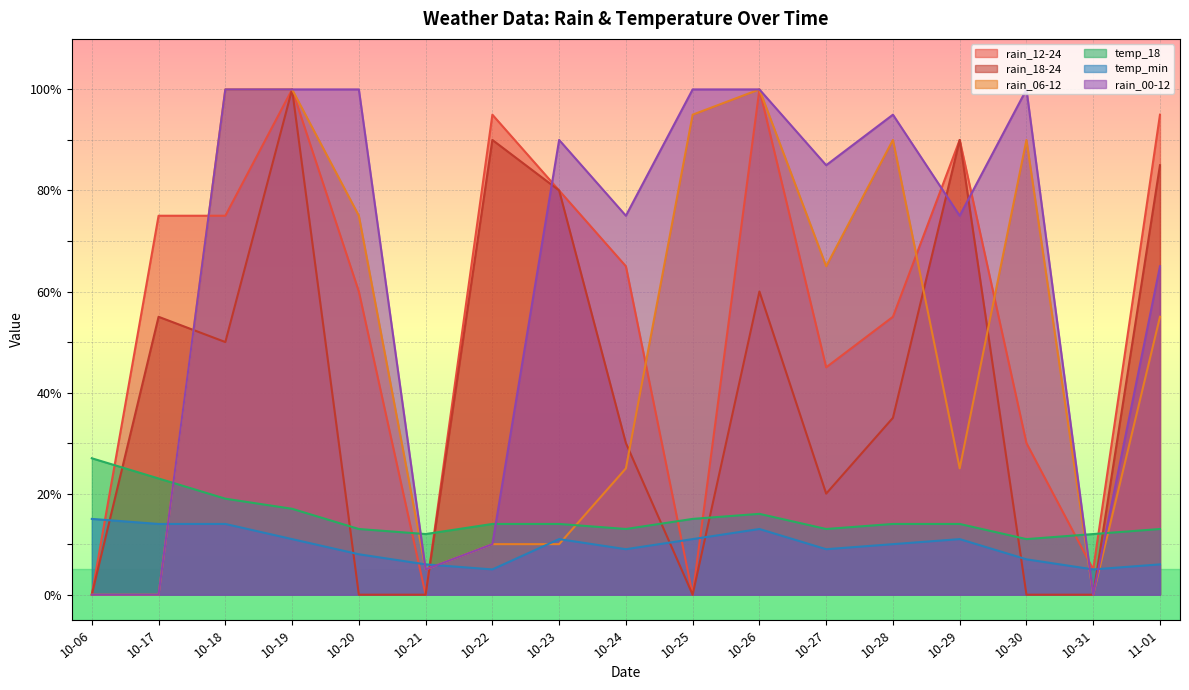

Reading left to right, what are all the values shown in this chart?

rain_12-24: 10-06=0	10-17=75	10-18=75	10-19=100	10-20=60	10-21=0	10-22=95	10-23=80	10-24=65	10-25=0	10-26=100	10-27=45	10-28=55	10-29=90	10-30=30	10-31=5	11-01=95
rain_18-24: 10-06=0	10-17=55	10-18=50	10-19=100	10-20=0	10-21=0	10-22=90	10-23=80	10-24=30	10-25=0	10-26=60	10-27=20	10-28=35	10-29=90	10-30=0	10-31=0	11-01=85
rain_06-12: 10-06=0	10-17=0	10-18=100	10-19=100	10-20=75	10-21=5	10-22=10	10-23=10	10-24=25	10-25=95	10-26=100	10-27=65	10-28=90	10-29=25	10-30=90	10-31=0	11-01=55
temp_18: 10-06=27	10-17=23	10-18=19	10-19=17	10-20=13	10-21=12	10-22=14	10-23=14	10-24=13	10-25=15	10-26=16	10-27=13	10-28=14	10-29=14	10-30=11	10-31=12	11-01=13
temp_min: 10-06=15	10-17=14	10-18=14	10-19=11	10-20=8	10-21=6	10-22=5	10-23=11	10-24=9	10-25=11	10-26=13	10-27=9	10-28=10	10-29=11	10-30=7	10-31=5	11-01=6
rain_00-12: 10-06=0	10-17=0	10-18=100	10-19=100	10-20=100	10-21=5	10-22=10	10-23=90	10-24=75	10-25=100	10-26=100	10-27=85	10-28=95	10-29=75	10-30=100	10-31=0	11-01=65